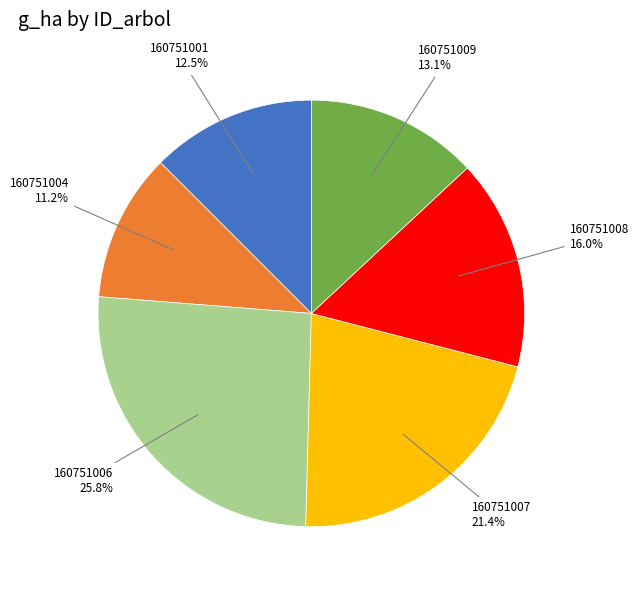

Does 160751008 account for over 50% of the chart?

No